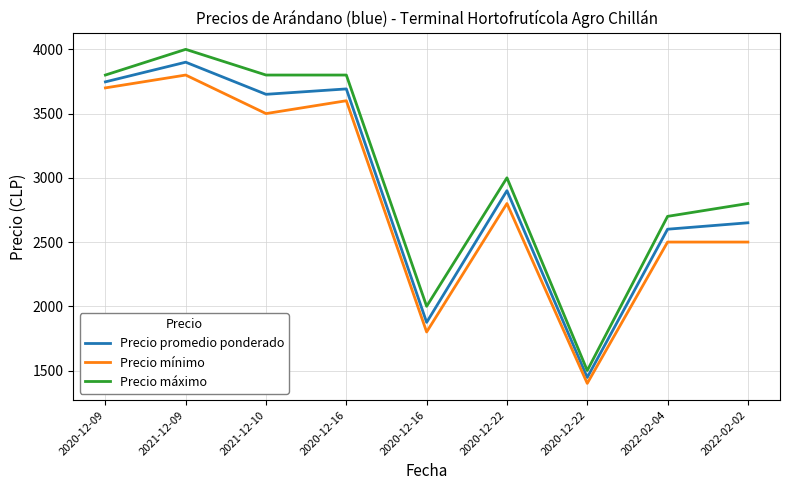

Is this an area chart (filled region under the line)?

No